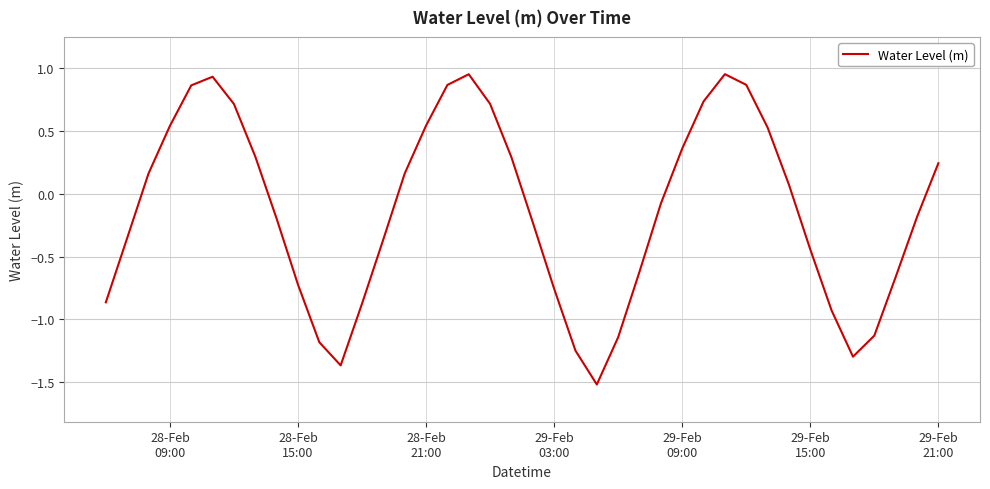

What is the minimum value shown in the chart?

-1.5